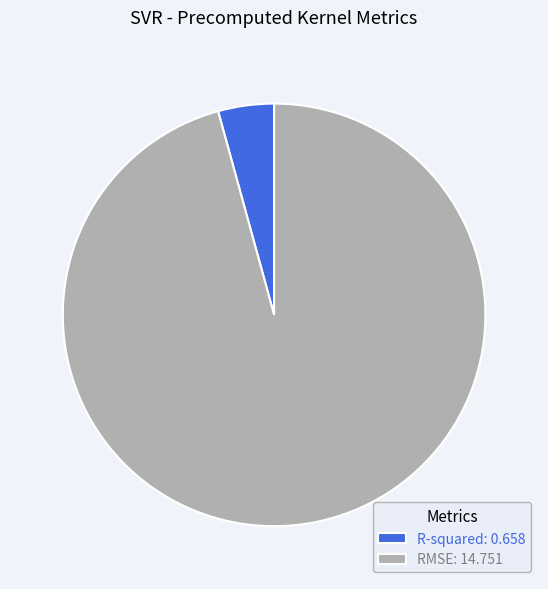

Does RMSE account for over 50% of the chart?

Yes